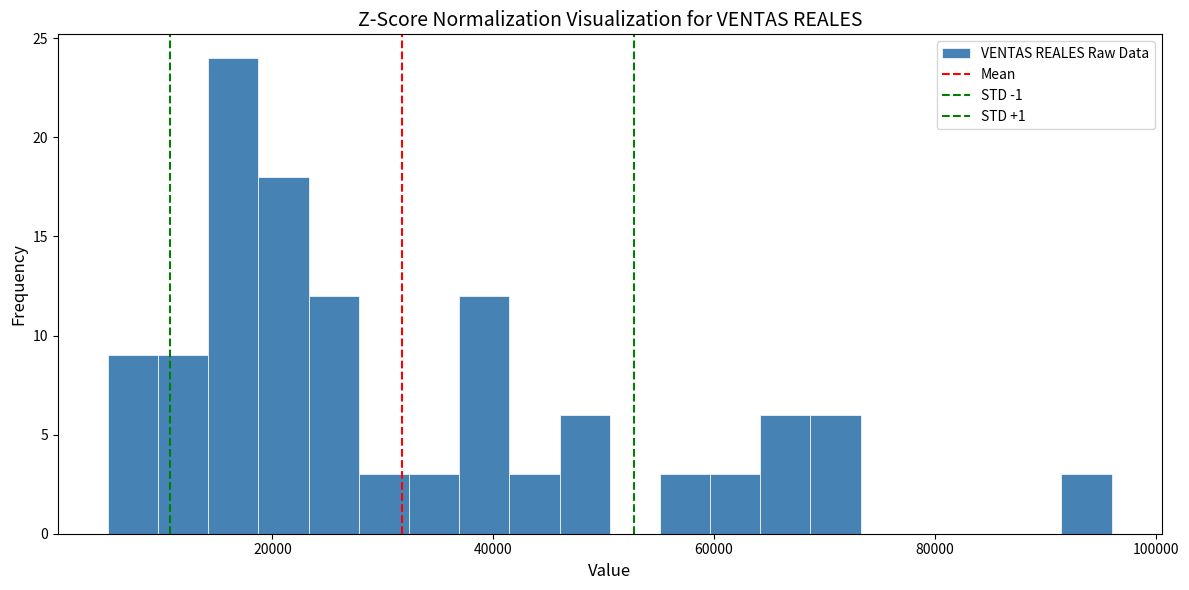

Read against the x-axis, roughly where is the centre of the tallest bar?

16000